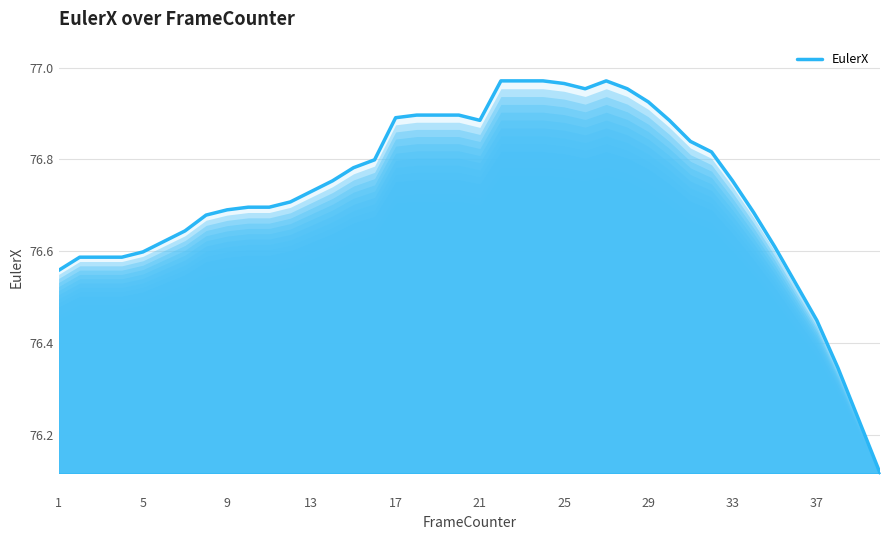

What is the difference between the maximum and minimum values?

0.9